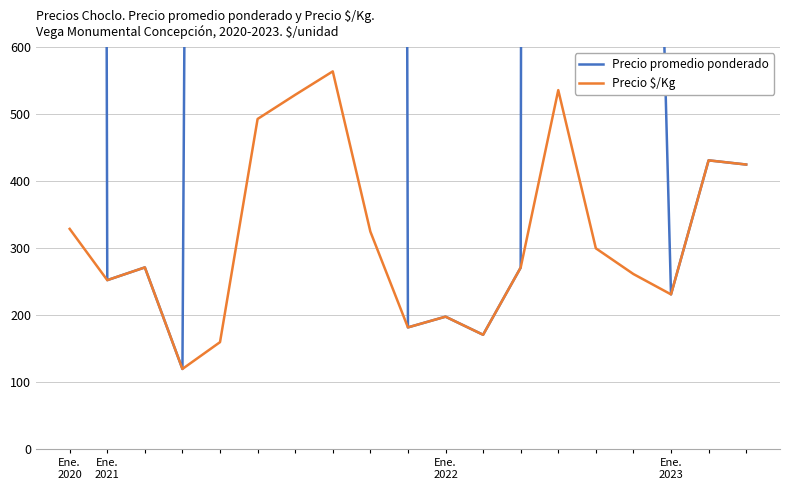

How many data points does each series have?

19